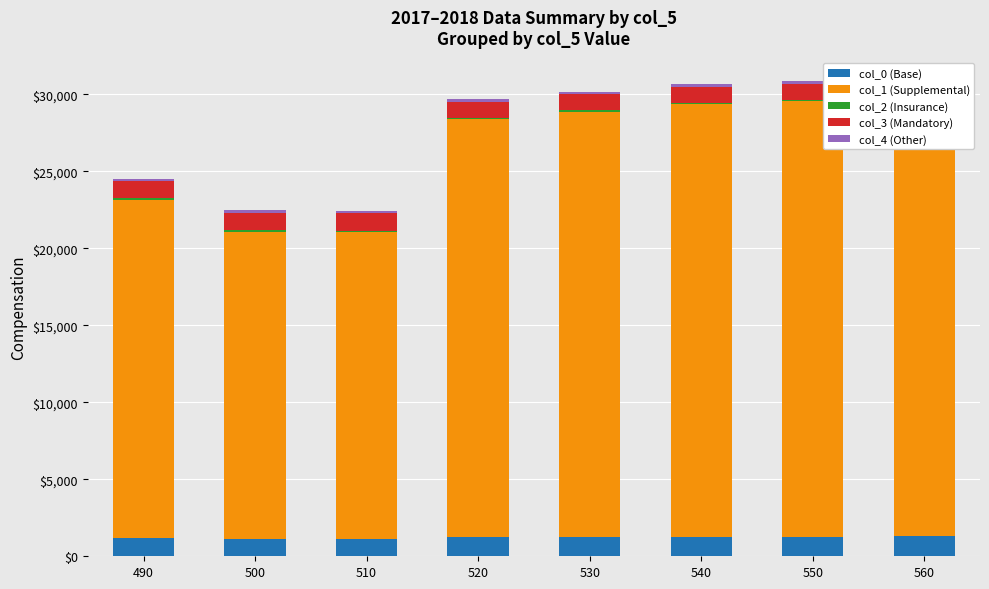

What is the difference between the maximum and second lowest values in the col_4 (Other) series?

11.0